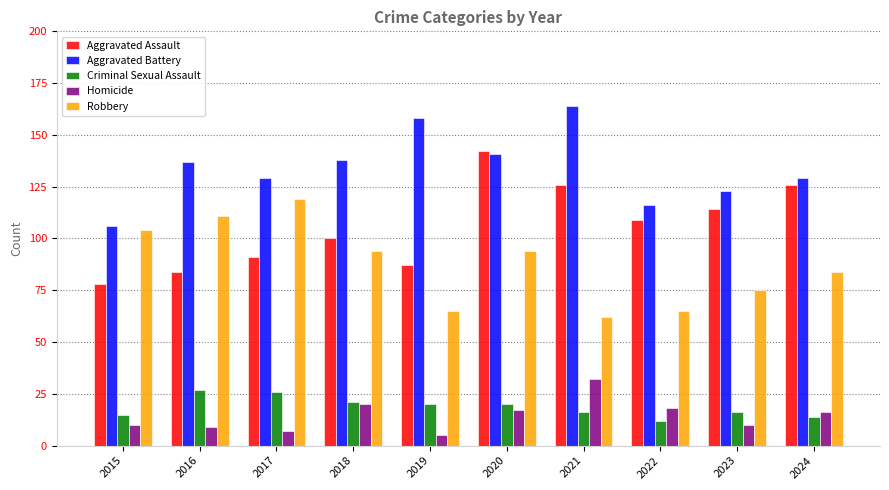

Is it true that Homicide equals 4 at 2022?

False